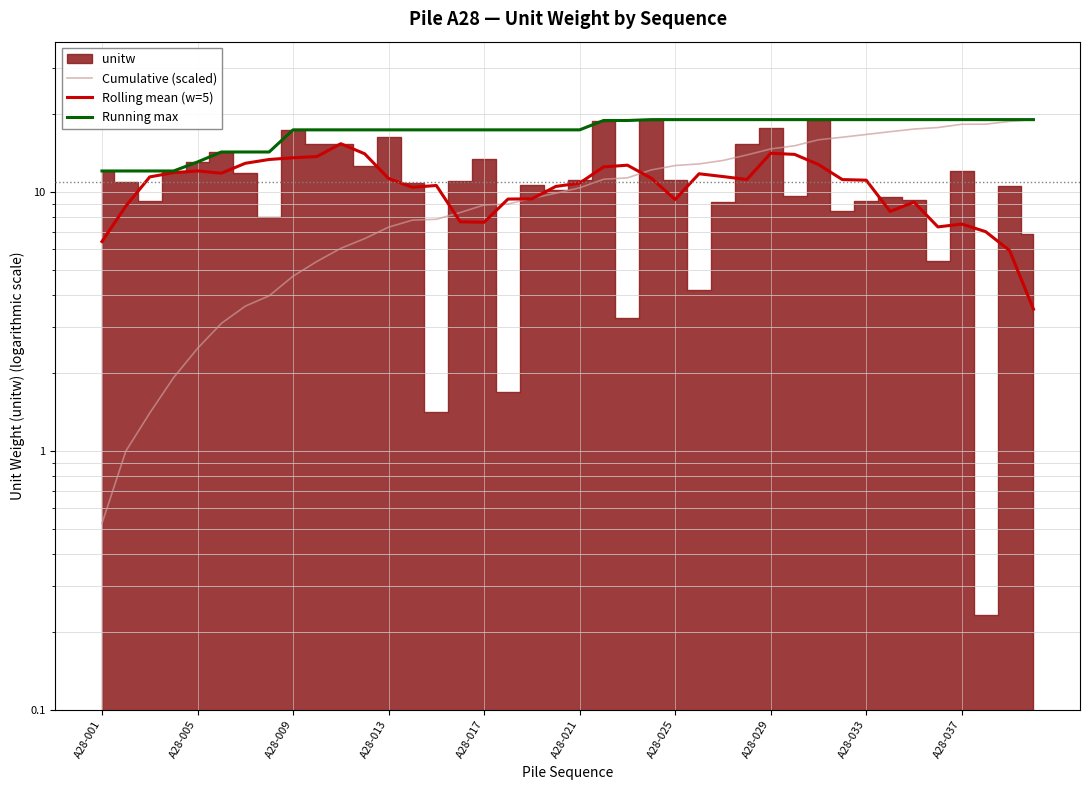

Between 14 and 37, which is larger?

37